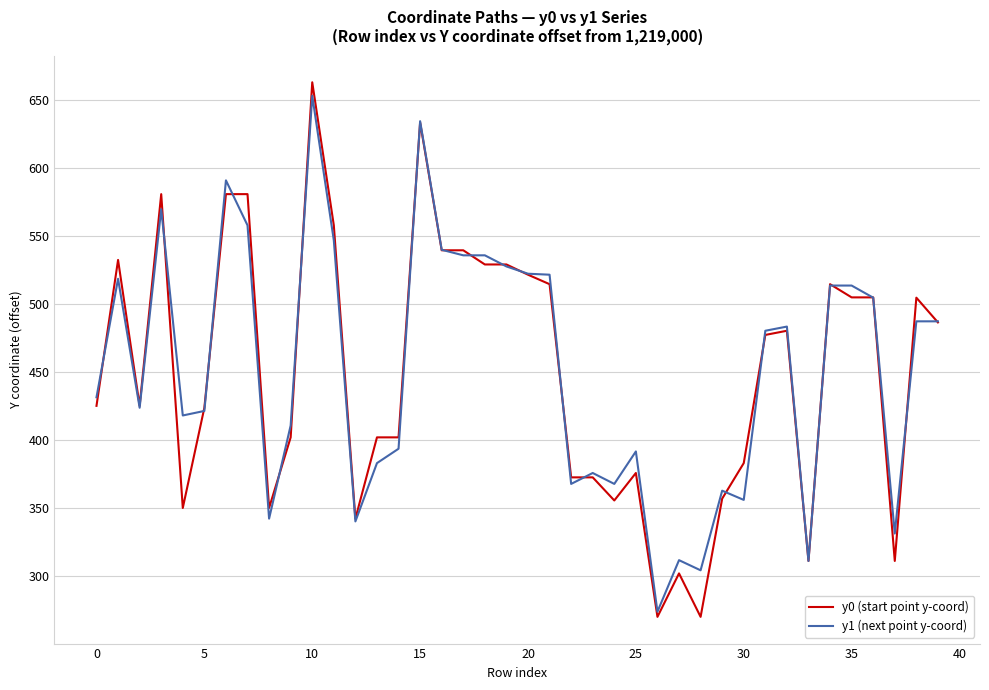

Reading left to right, extract all data points from this chart.

y0 (start point y-coord): 1219425.1	1219532.5	1219425.1	1219580.9	1219349.9	1219423.7	1219580.9	1219580.9	1219349.9	1219401.9	1219663.2	1219557.9	1219342.1	1219401.9	1219401.9	1219633.6	1219539.6	1219539.6	1219529.1	1219529.1	1219521.6	1219514.6	1219372.4	1219372.4	1219355.4	1219375.7	1219269.8	1219301.8	1219269.8	1219356.8	1219382.9	1219477.3	1219480.3	1219310.9	1219514.6	1219504.9	1219504.9	1219310.9	1219504.7	1219486.5
y1 (next point y-coord): 1219431.4	1219518.6	1219423.7	1219569.8	1219418.0	1219421.3	1219591.0	1219557.9	1219342.1	1219410.6	1219653.3	1219546.9	1219340.0	1219382.9	1219393.5	1219634.6	1219539.9	1219535.9	1219535.9	1219527.7	1219522.3	1219521.6	1219367.6	1219375.7	1219367.6	1219391.5	1219273.6	1219311.5	1219304.0	1219362.6	1219355.8	1219480.3	1219483.4	1219310.9	1219513.6	1219513.6	1219504.7	1219331.1	1219487.3	1219487.3